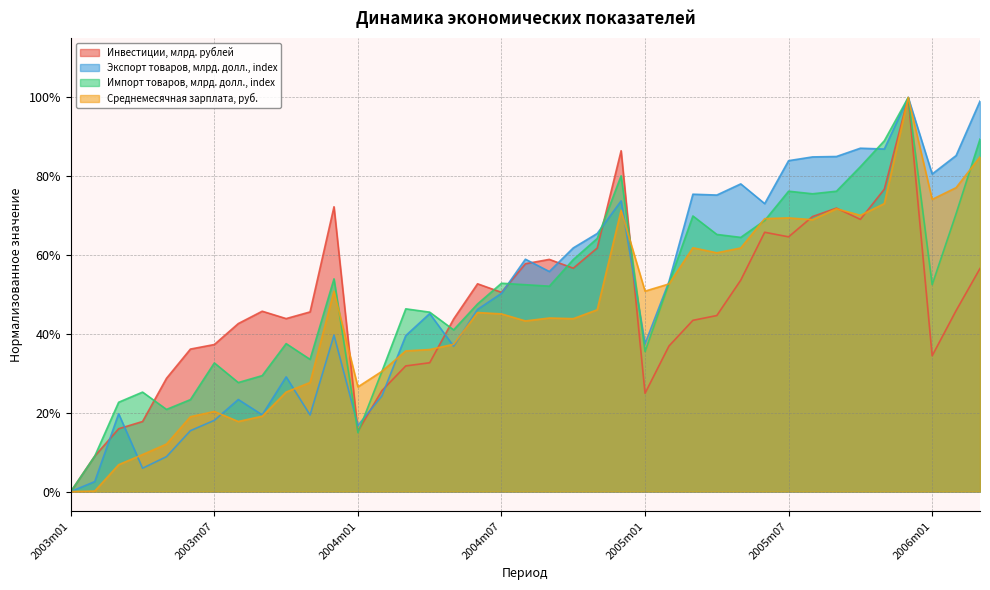

The Импорт товаров, млрд. долл., index series shows 40.2 at 2005m12. True or false?

False